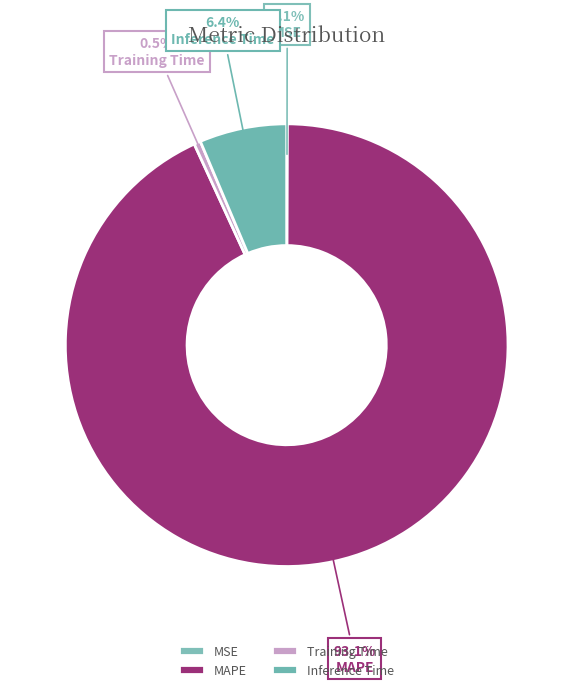

To the nearest percent, what portion does MAPE represent?

93%